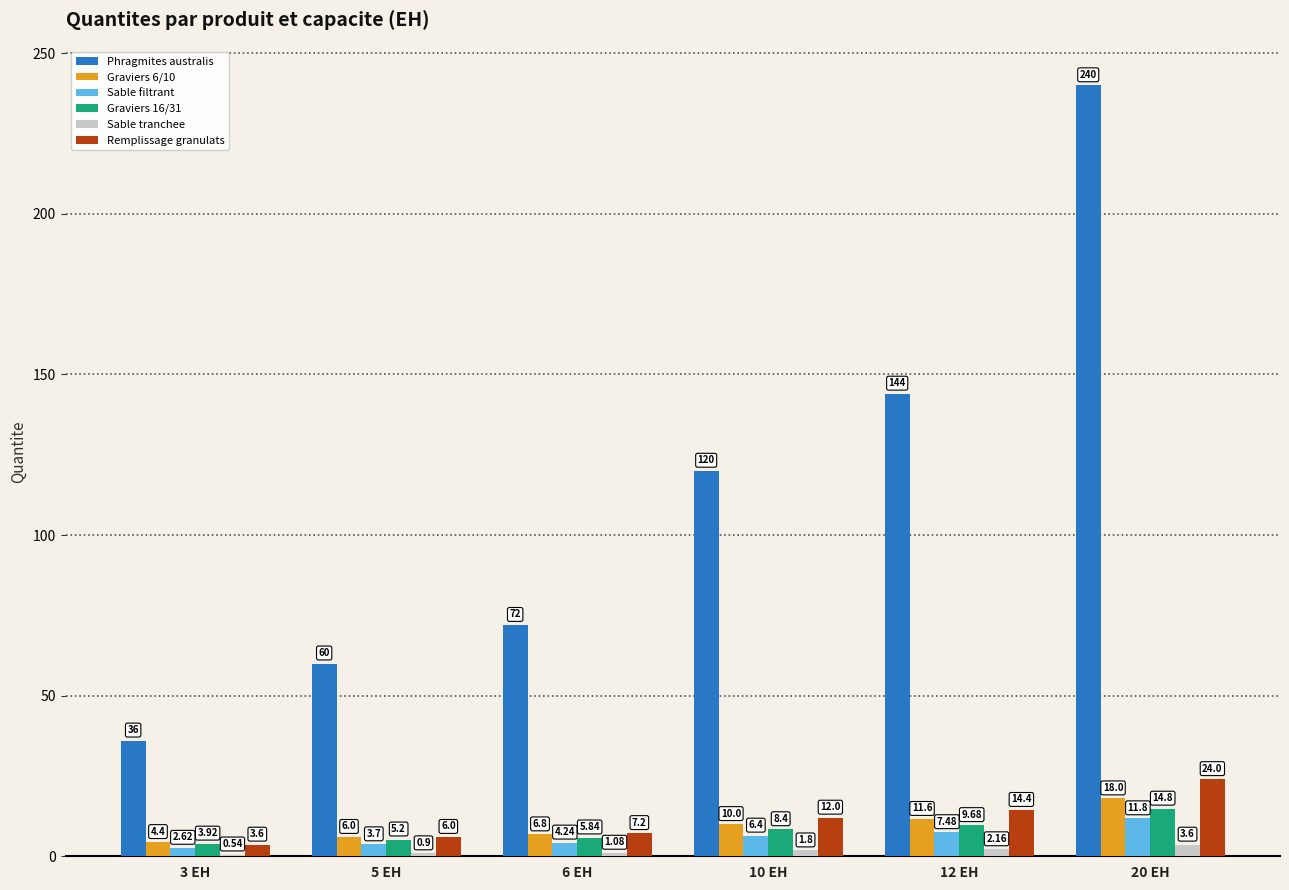

How many categories are shown in the chart?

6